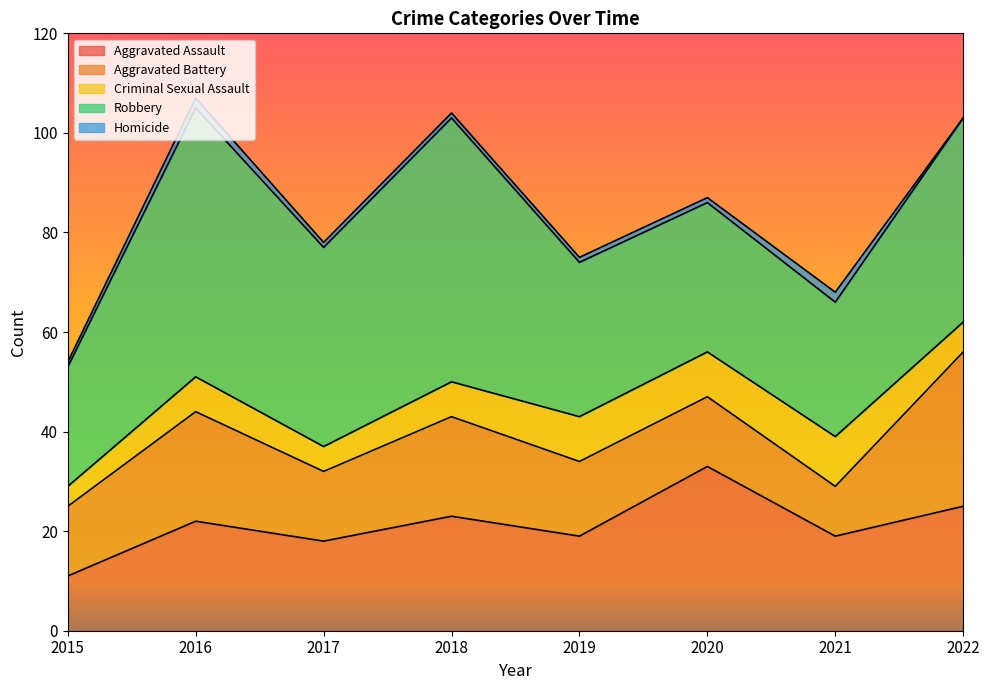

True or false: Aggravated Assault and Robbery cross at least once.

True